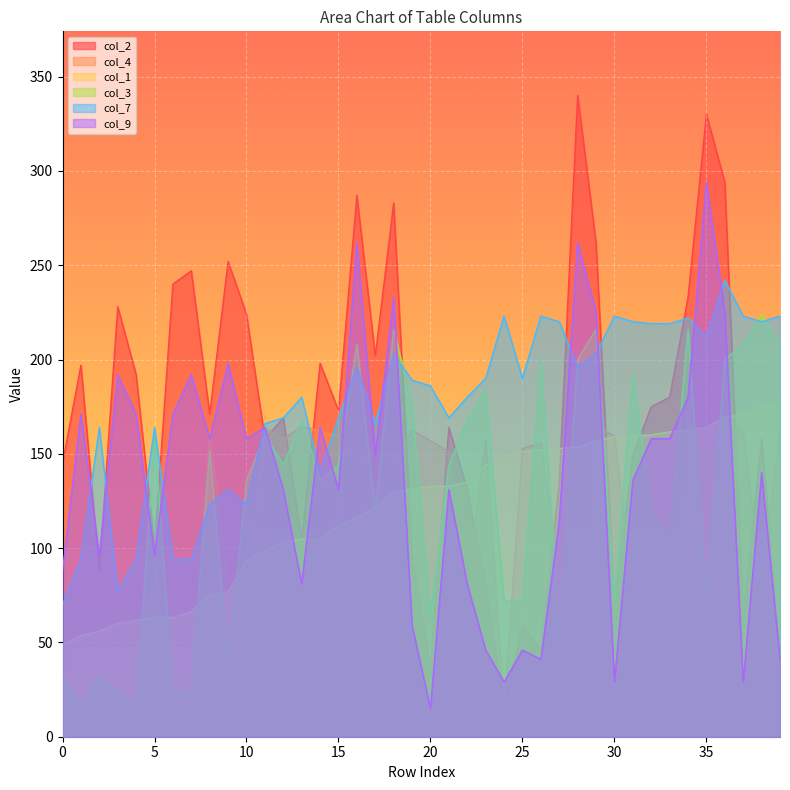

At 31, list the series in order from smallest to largest.

col_4, col_9, col_2, col_1, col_3, col_7